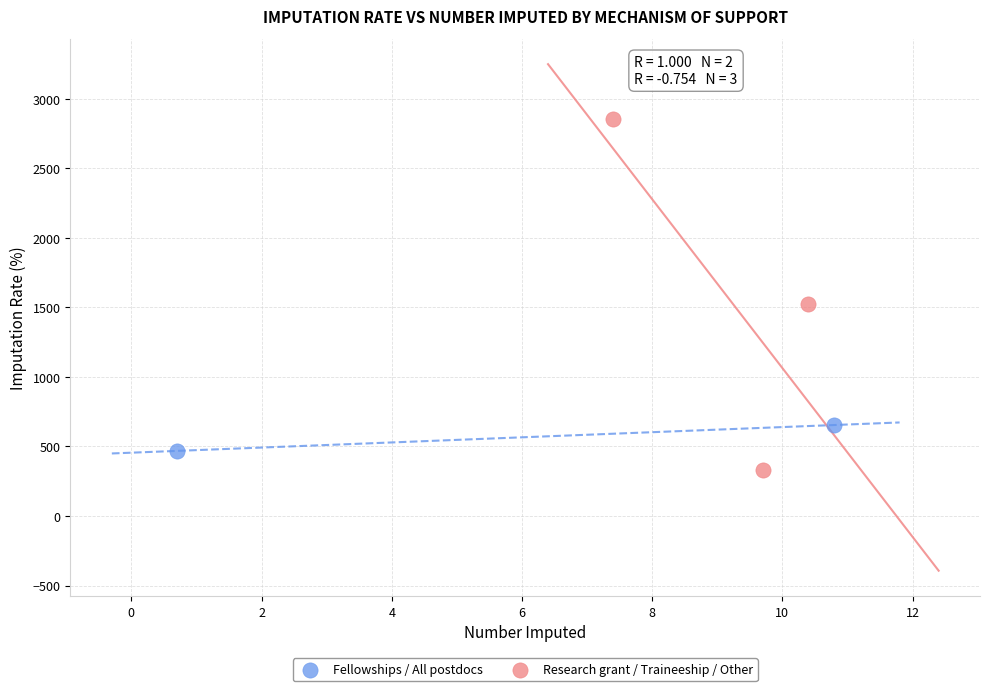

Which series contains the highest Y value?

Research grant / Traineeship / Other